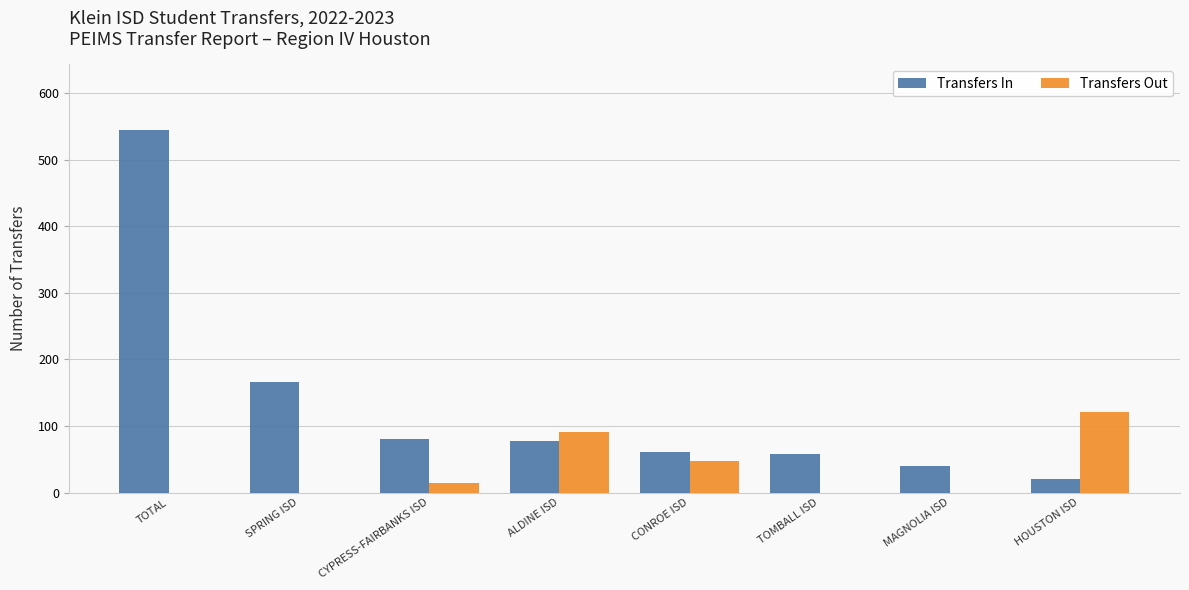

Are the bars grouped side by side (vs. stacked)?

Yes